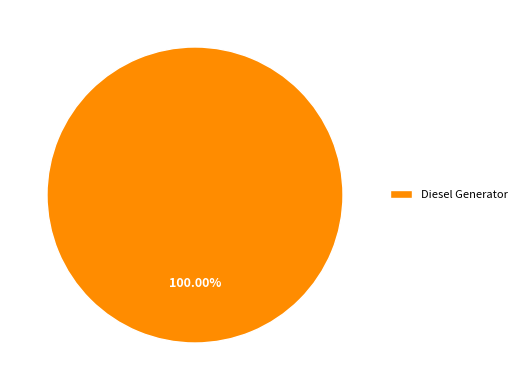

Rank the categories by value from highest to lowest.

Diesel Generator